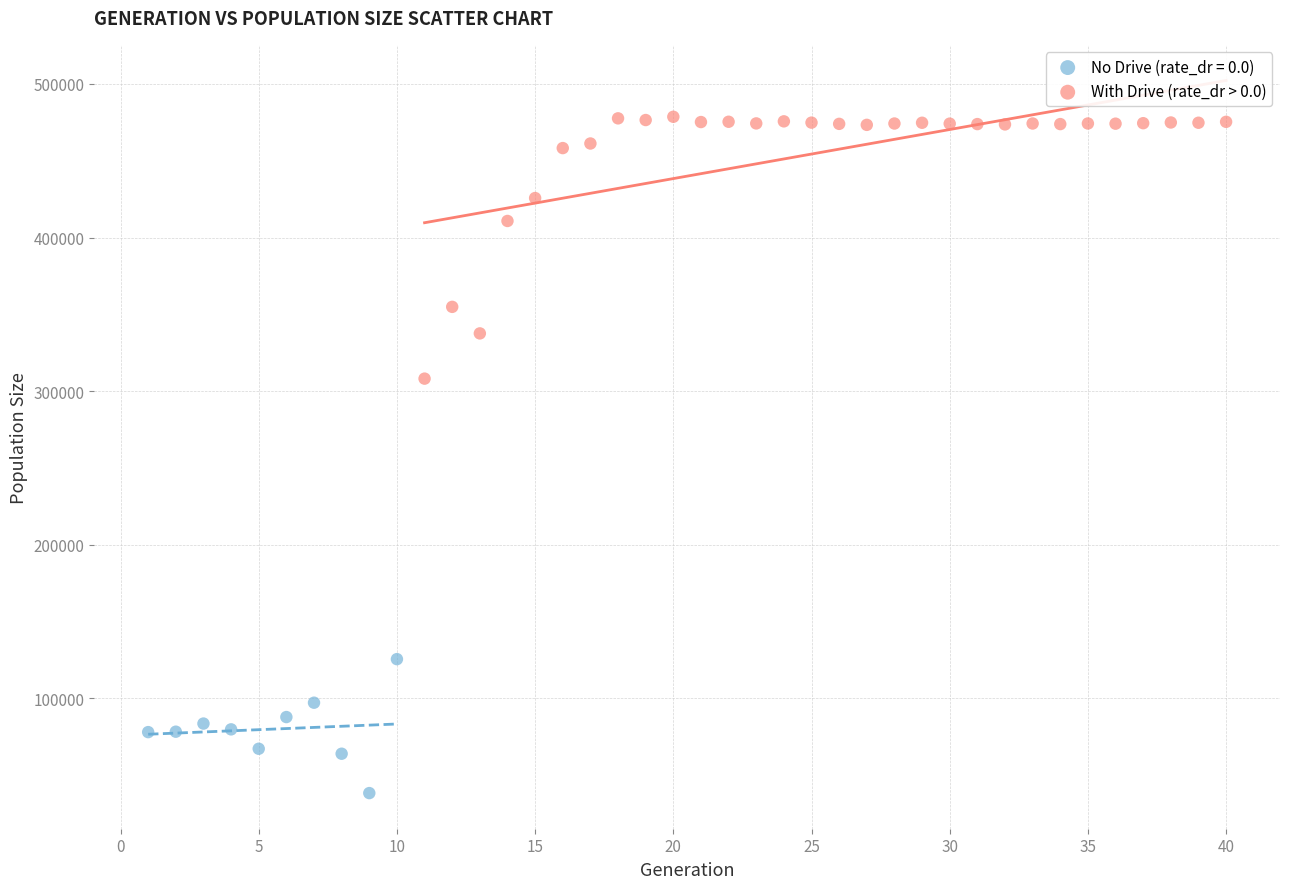

Which series reaches the minimum Y coordinate?

No Drive (rate_dr = 0.0)